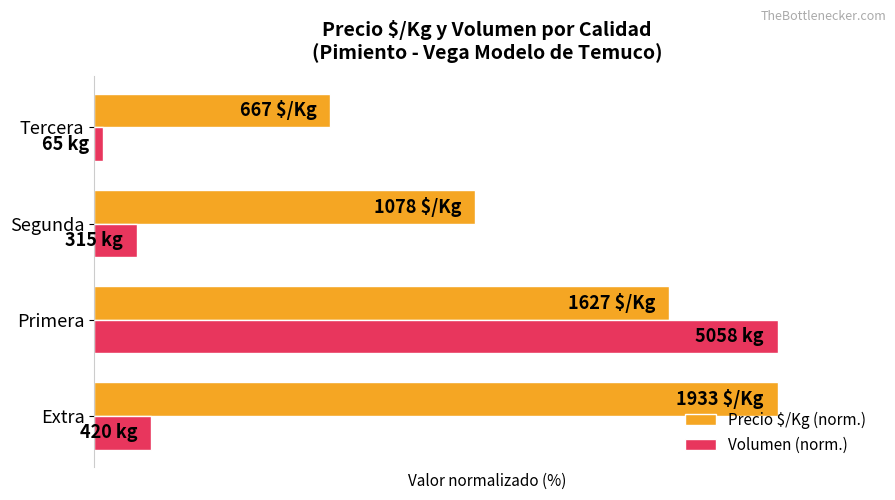

Does the chart contain stacked bars?

No